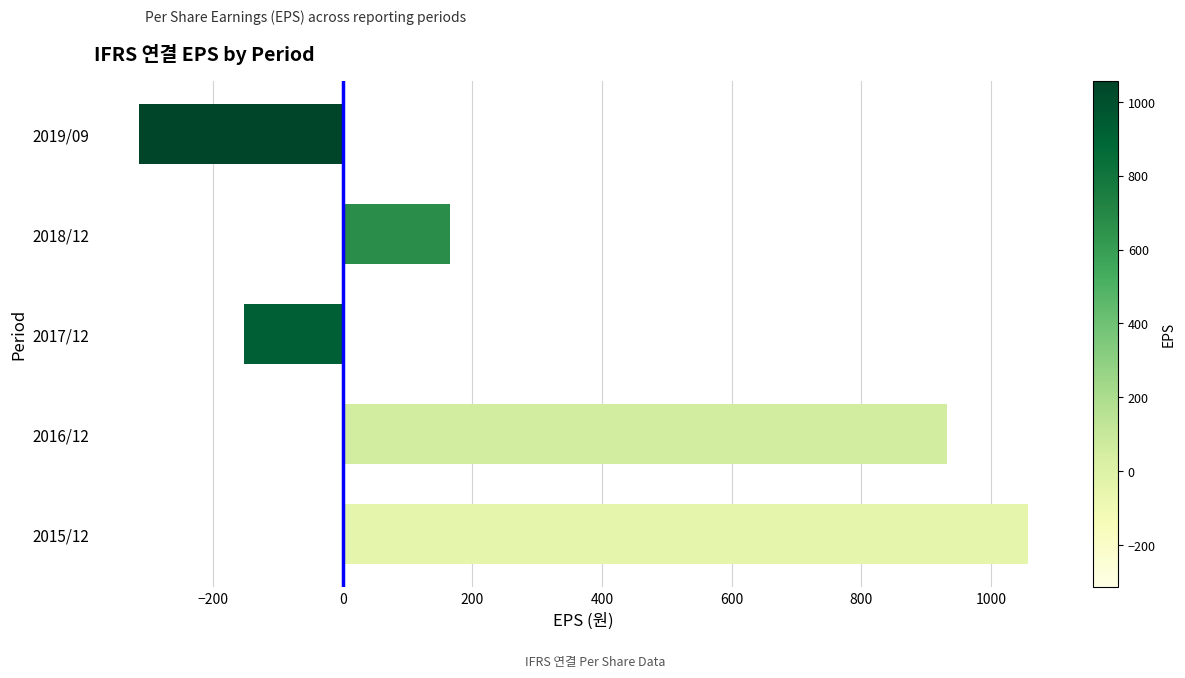

What is the difference between the second highest and second lowest values?

1085